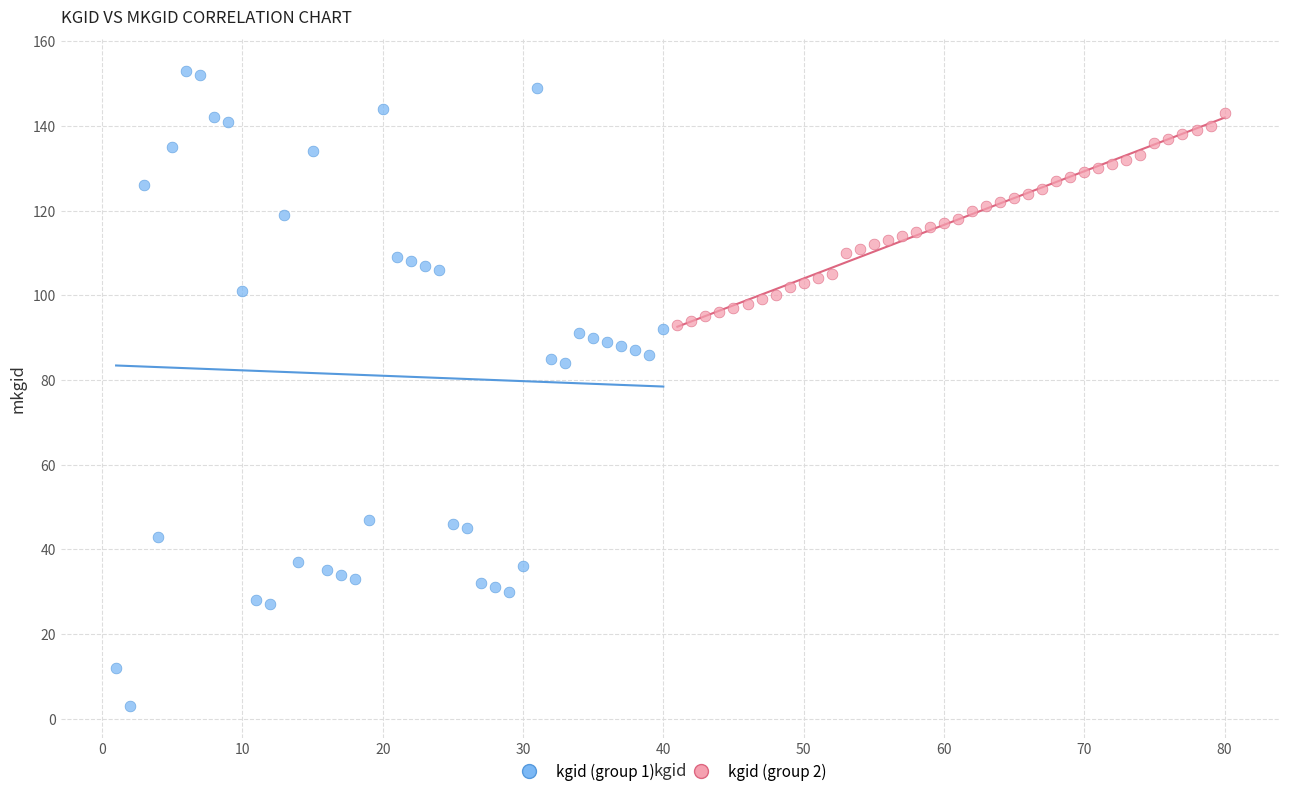

Which series contains the lowest Y value?

kgid (group 1)